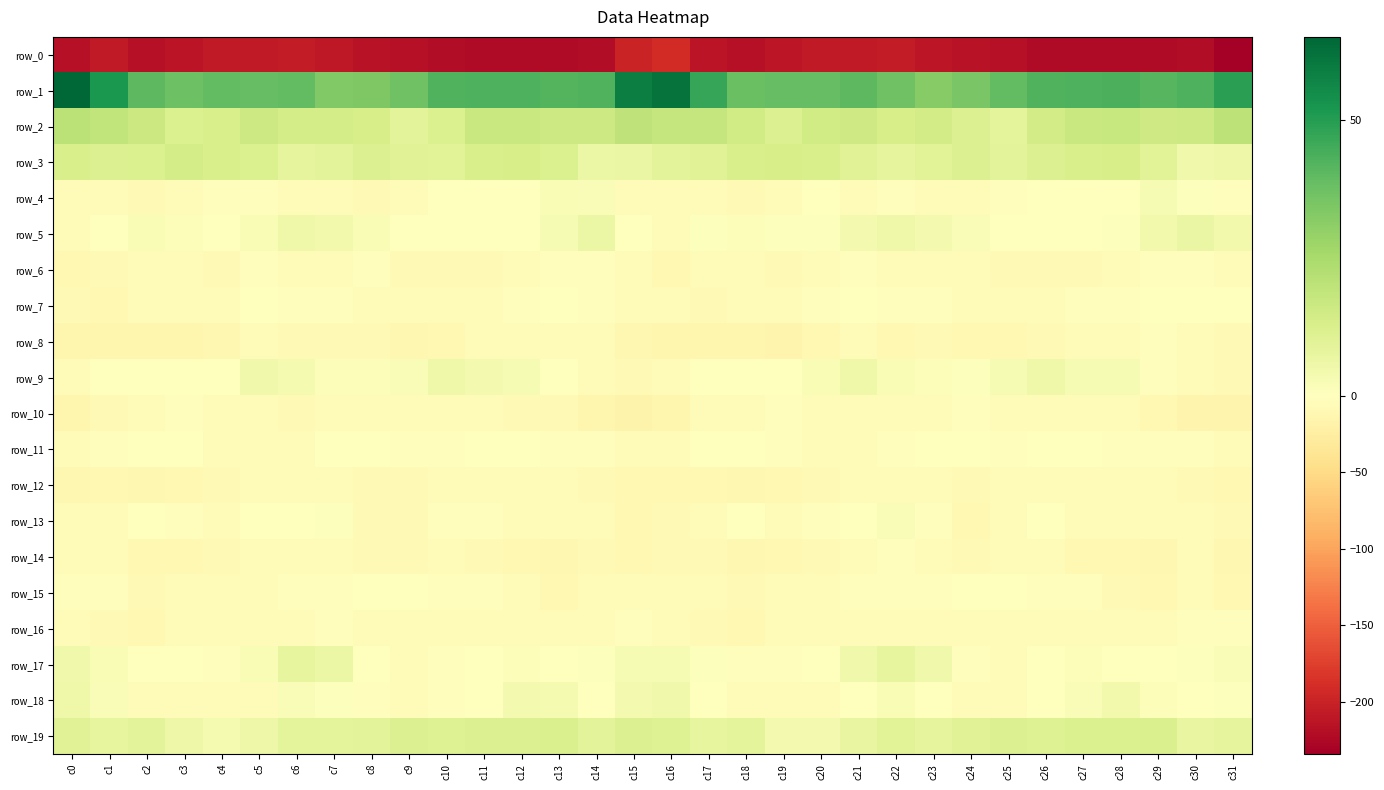

How many data points in row_11 are less than -2?

18